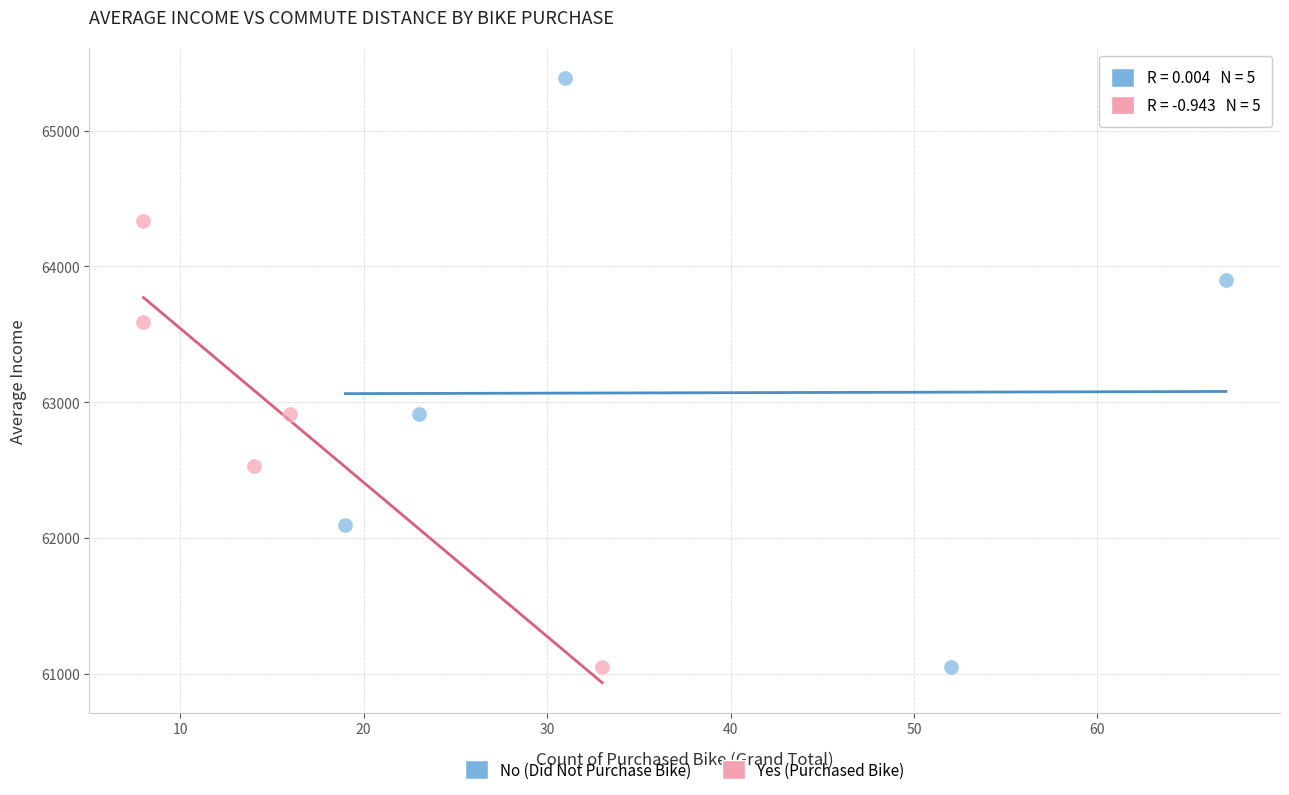

Which series has the largest Y range (max minus min)?

No (Did Not Purchase Bike)